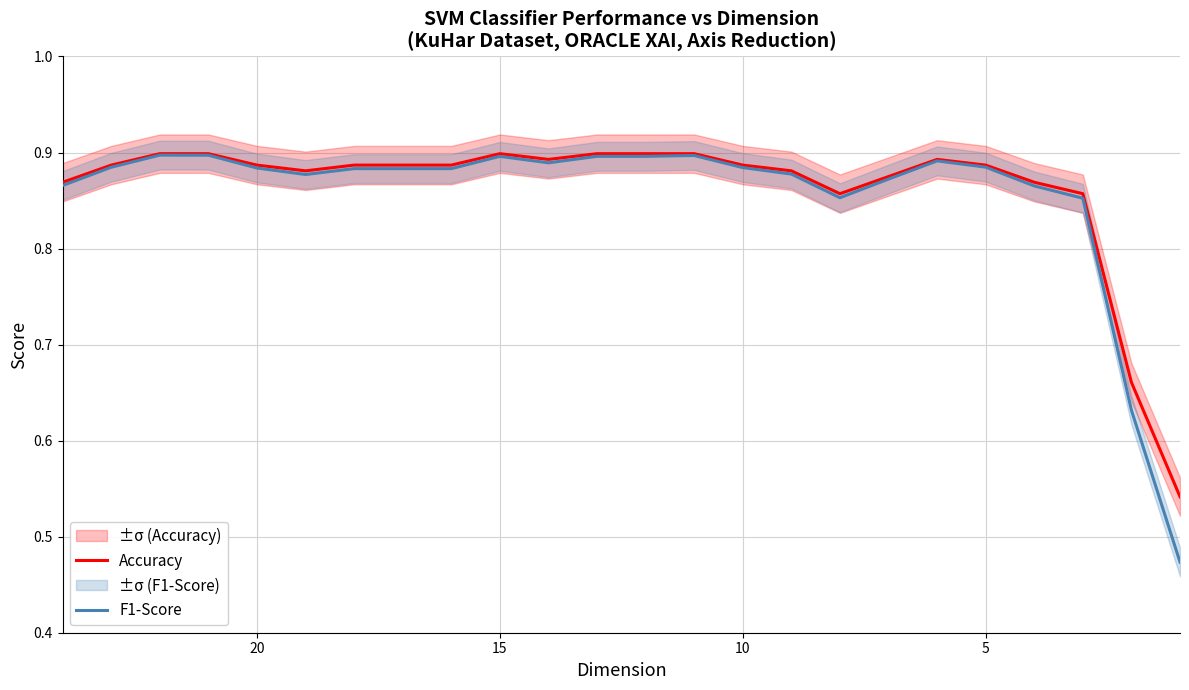

What are all the series names shown in the legend?

Accuracy, F1-Score